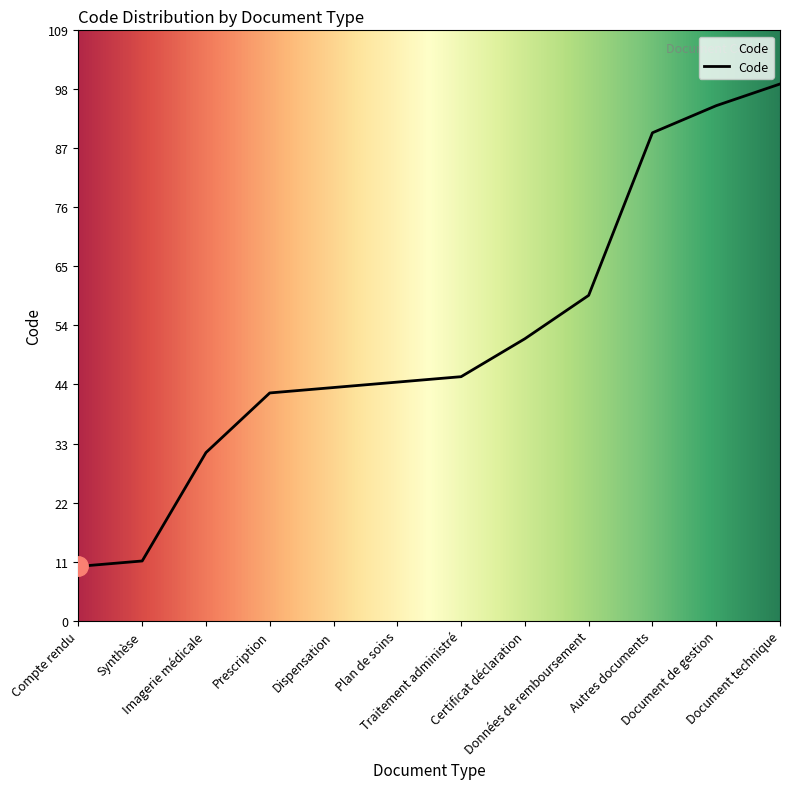

What is the greatest value displayed?

99